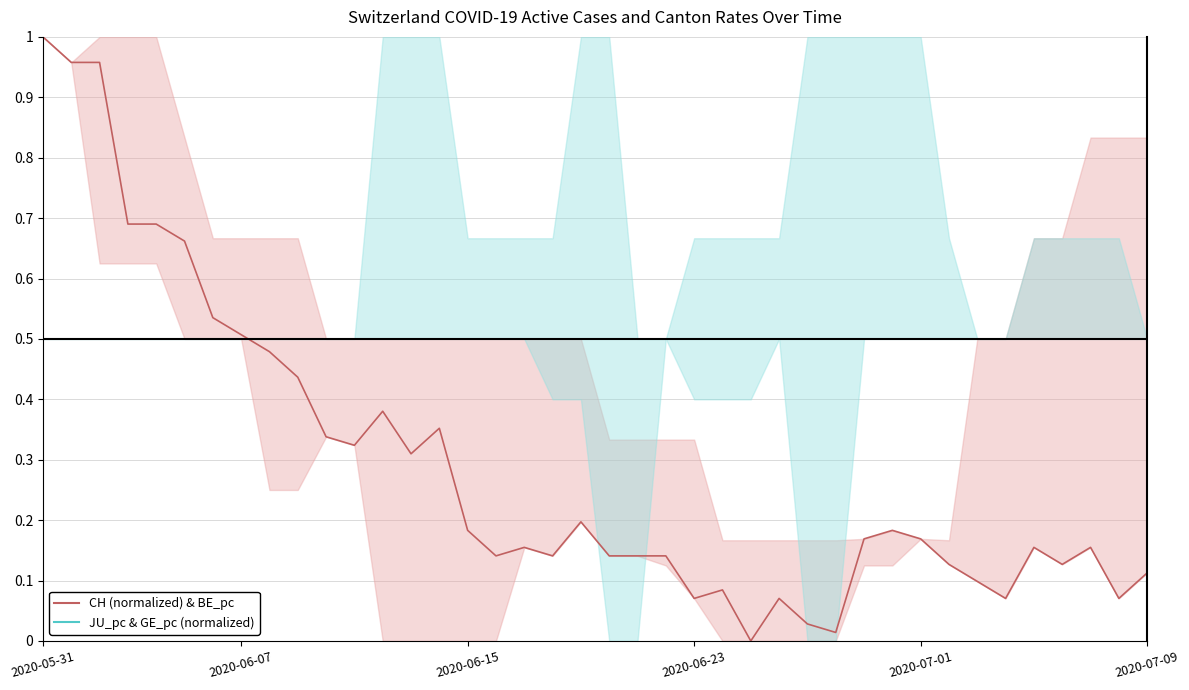

What is the sum of all JU_pc & GE_pc (normalized) values?

20.0